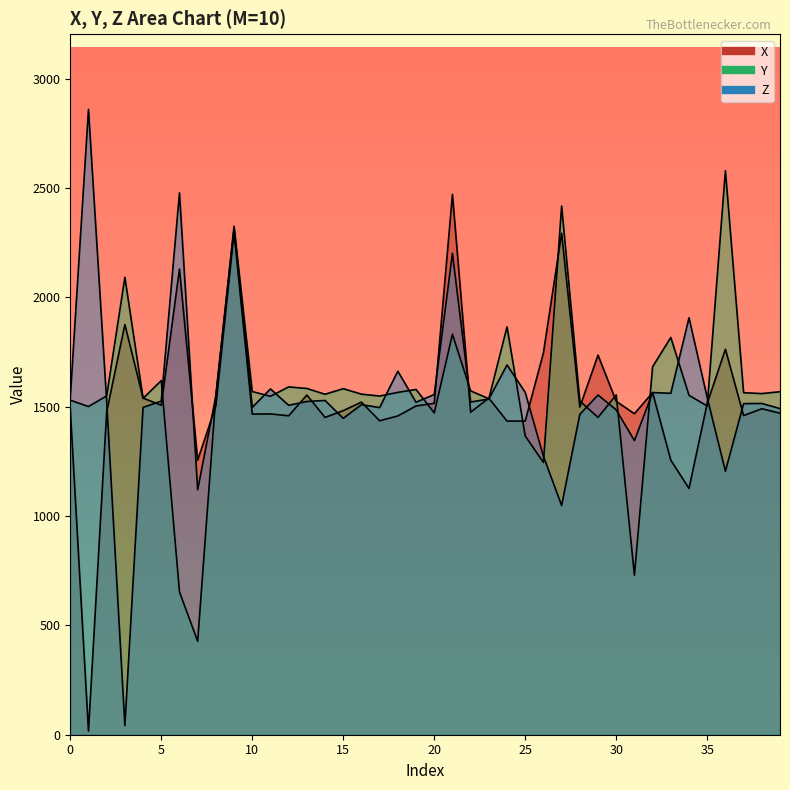

True or false: Z has a value of 907.1 at 38.

False